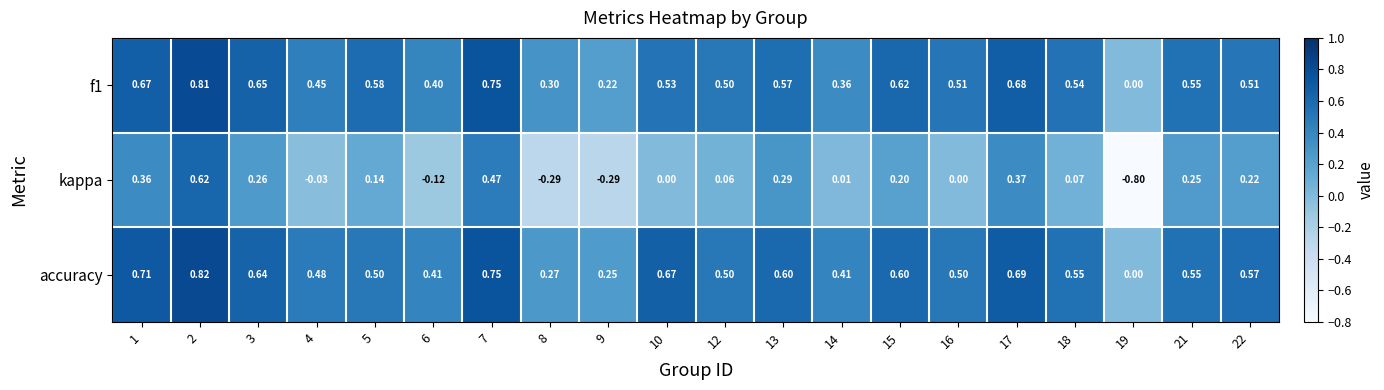

What is the smallest value displayed?

-0.8